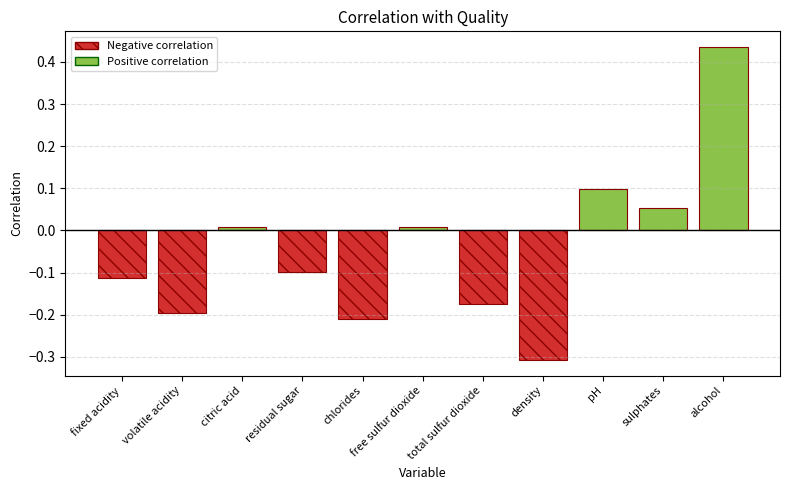

Does the chart contain stacked bars?

No